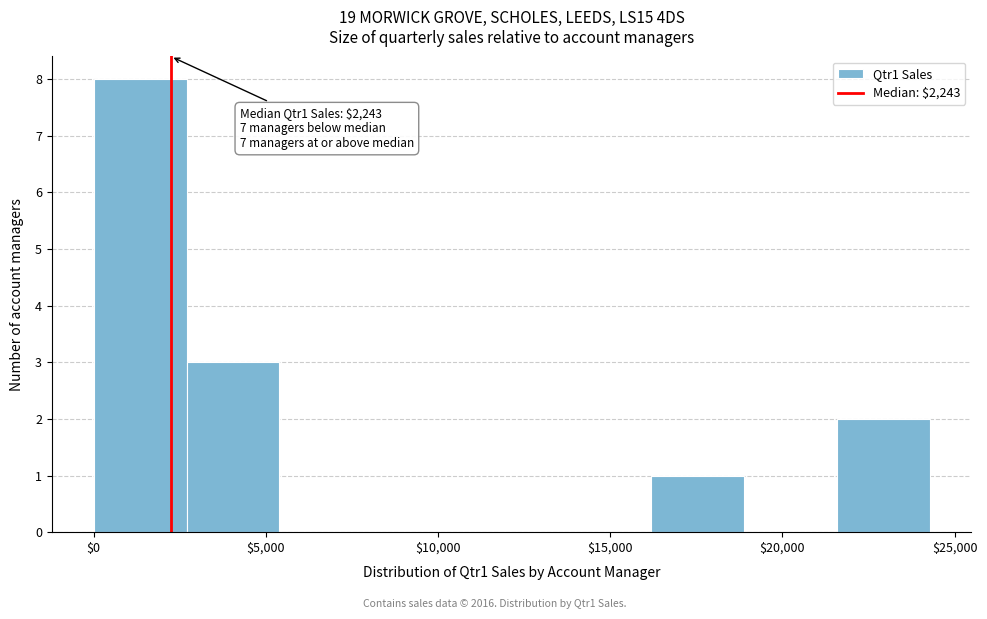

Over which range of the x-axis is the bar tallest?

0 to 2500